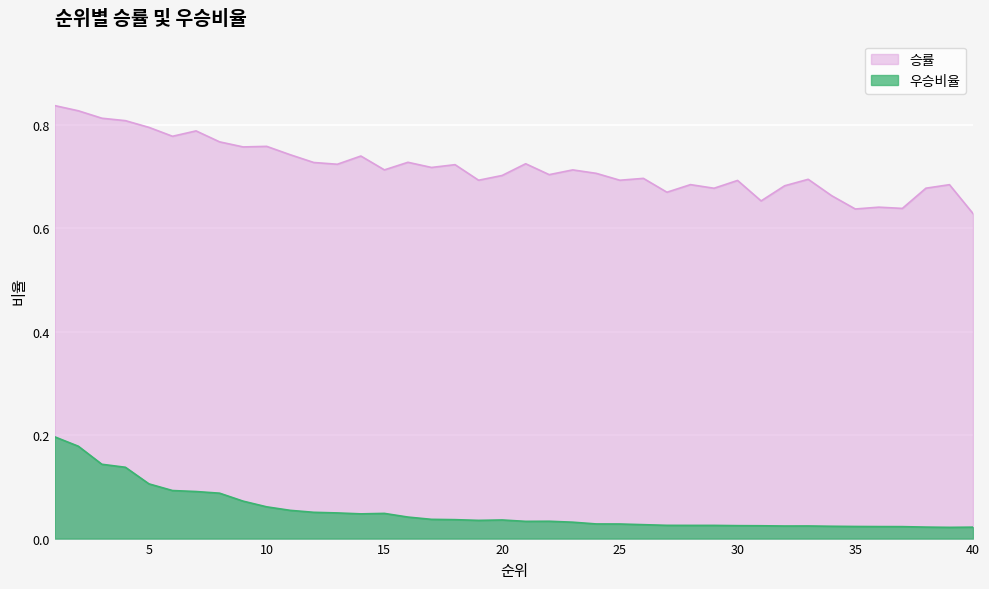

How many lines are shown in the chart?

2